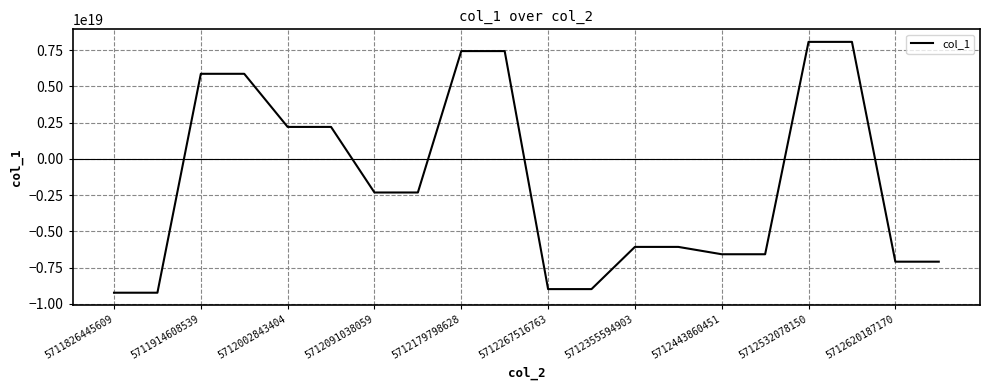

At which category does the chart reach its minimum across all series?

5711826445609